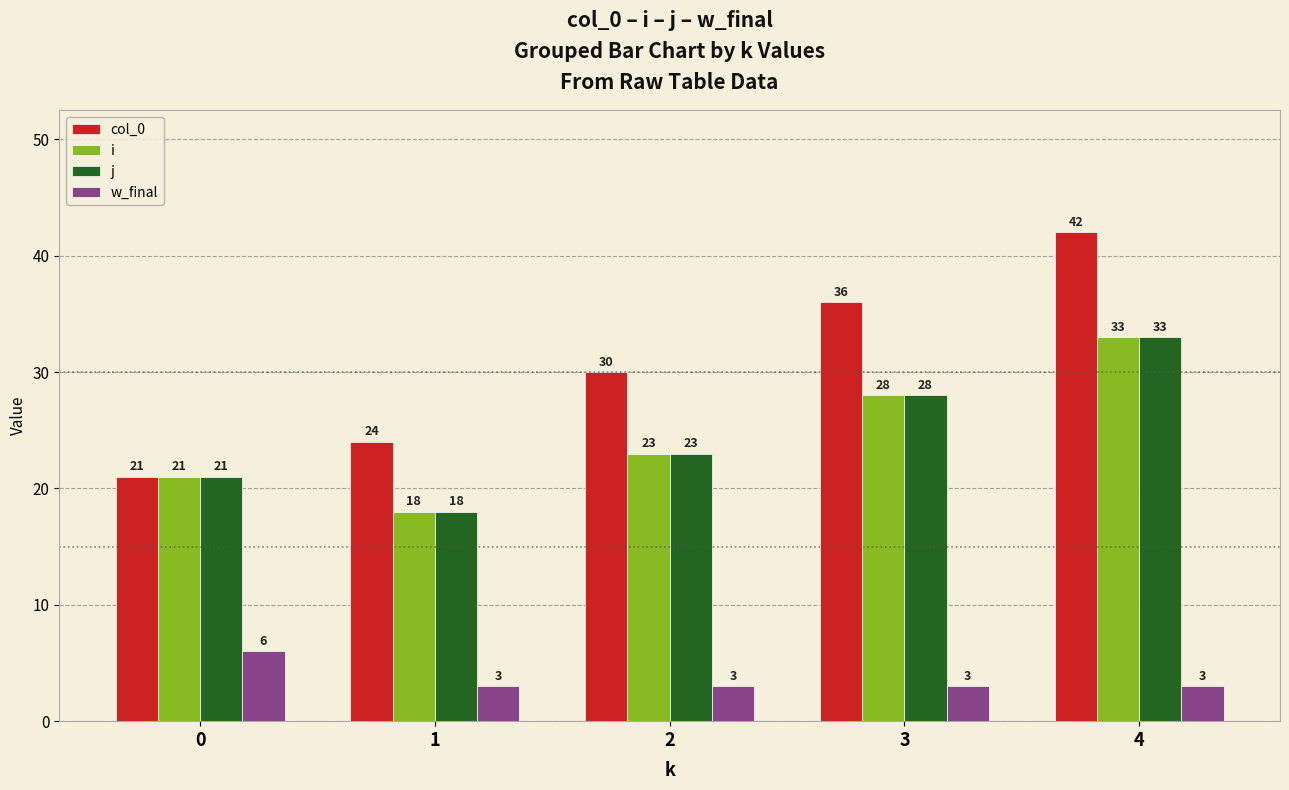

Reading left to right, transcribe all the data shown in this chart.

col_0: 21	24	30	36	42
i: 21	18	23	28	33
j: 21	18	23	28	33
w_final: 6	3	3	3	3